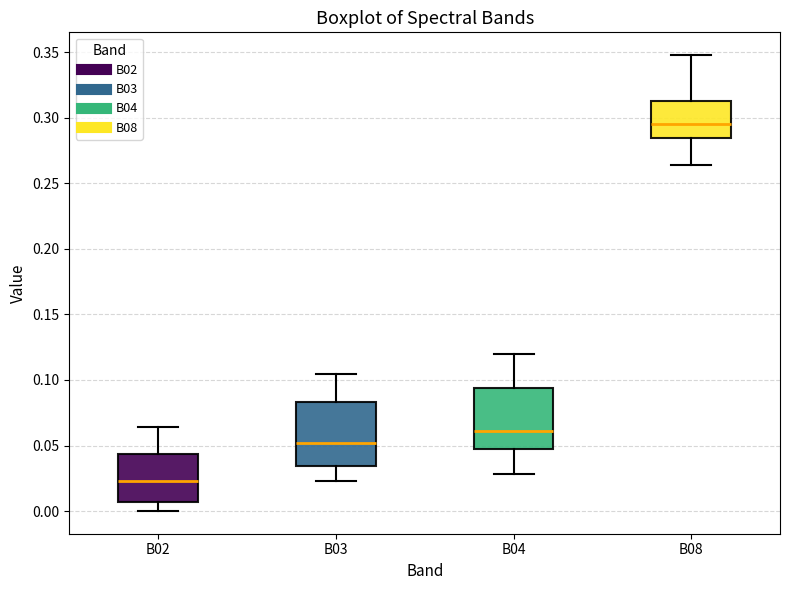

Which box's median line is the highest?

B08